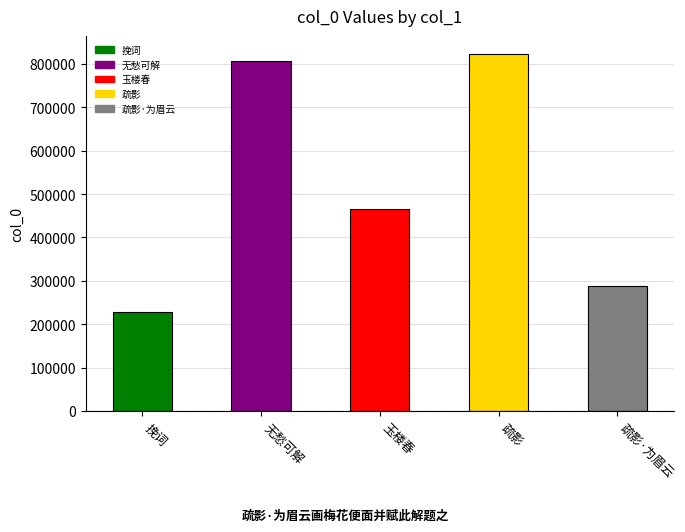

How many bars are there in total?

5